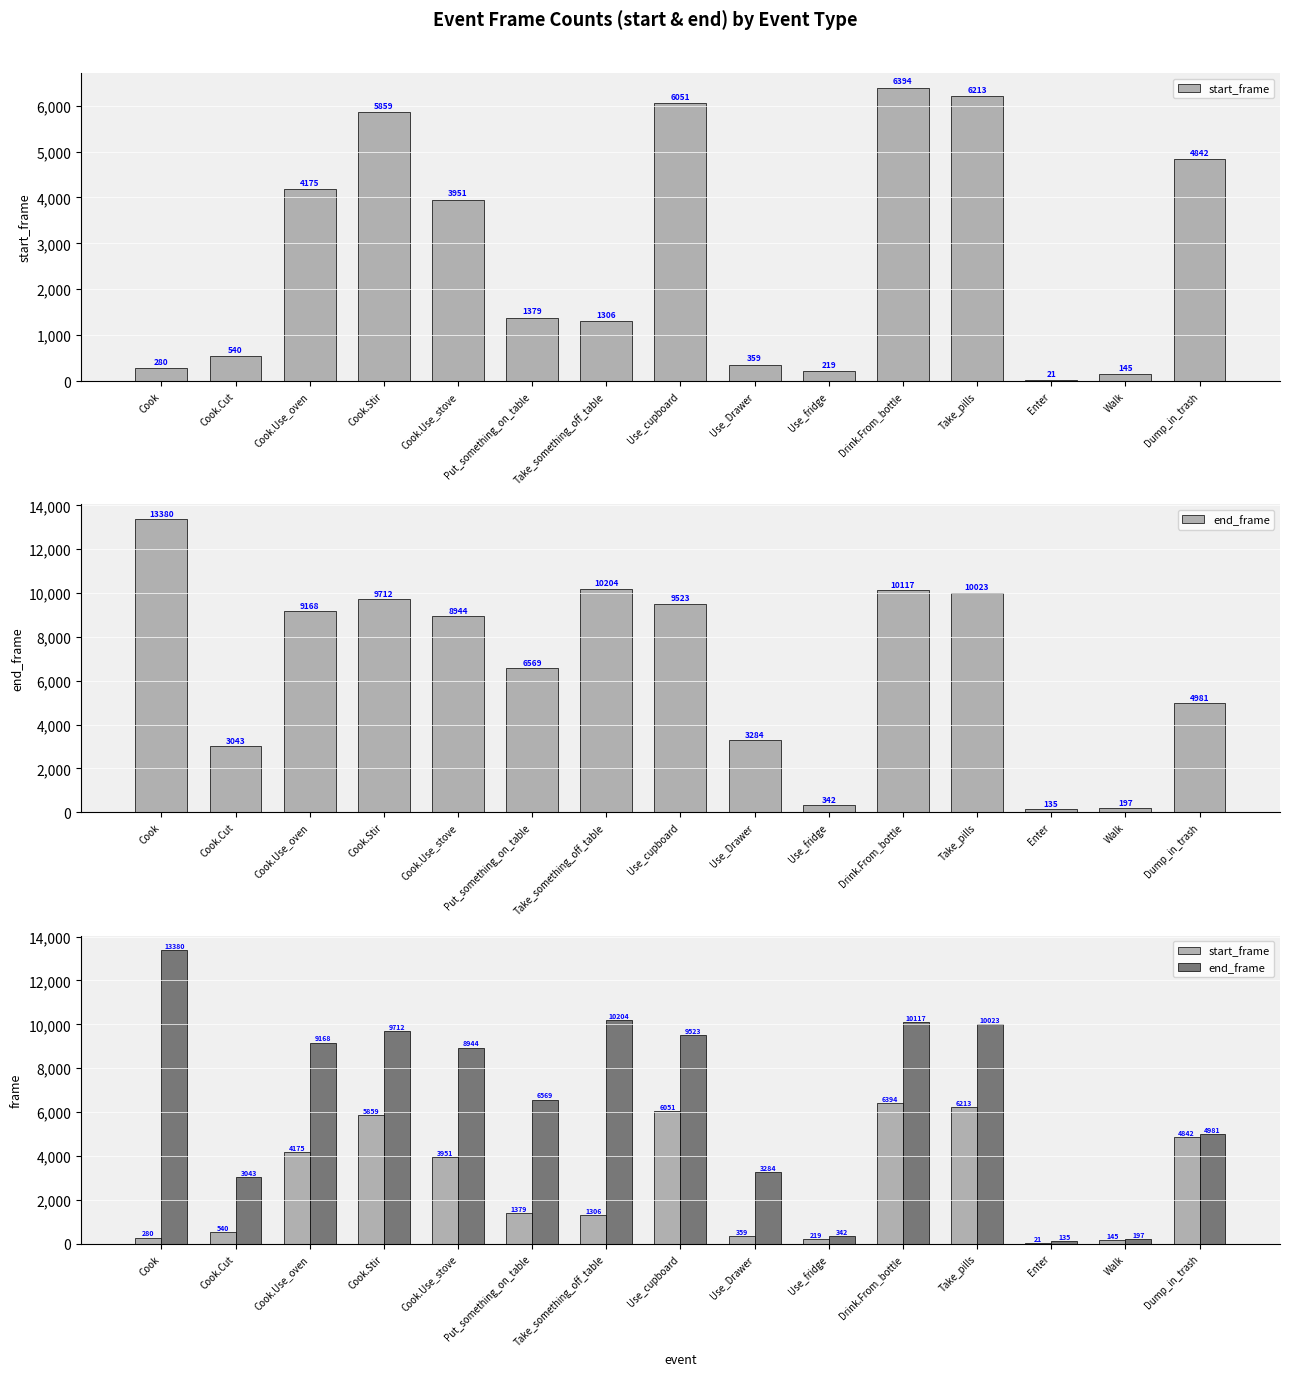

Is it true that end_frame equals 14037 at Take_something_off_table?

False